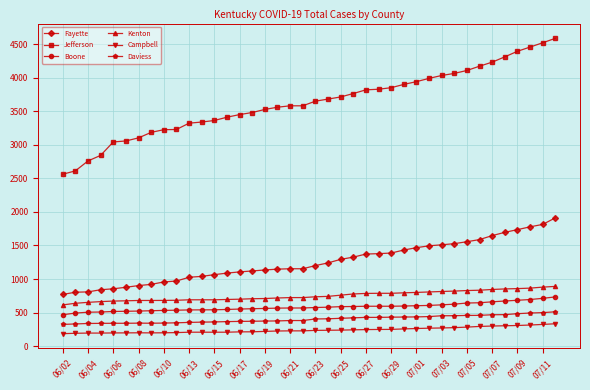

Which series has the largest range (max minus min)?

Jefferson